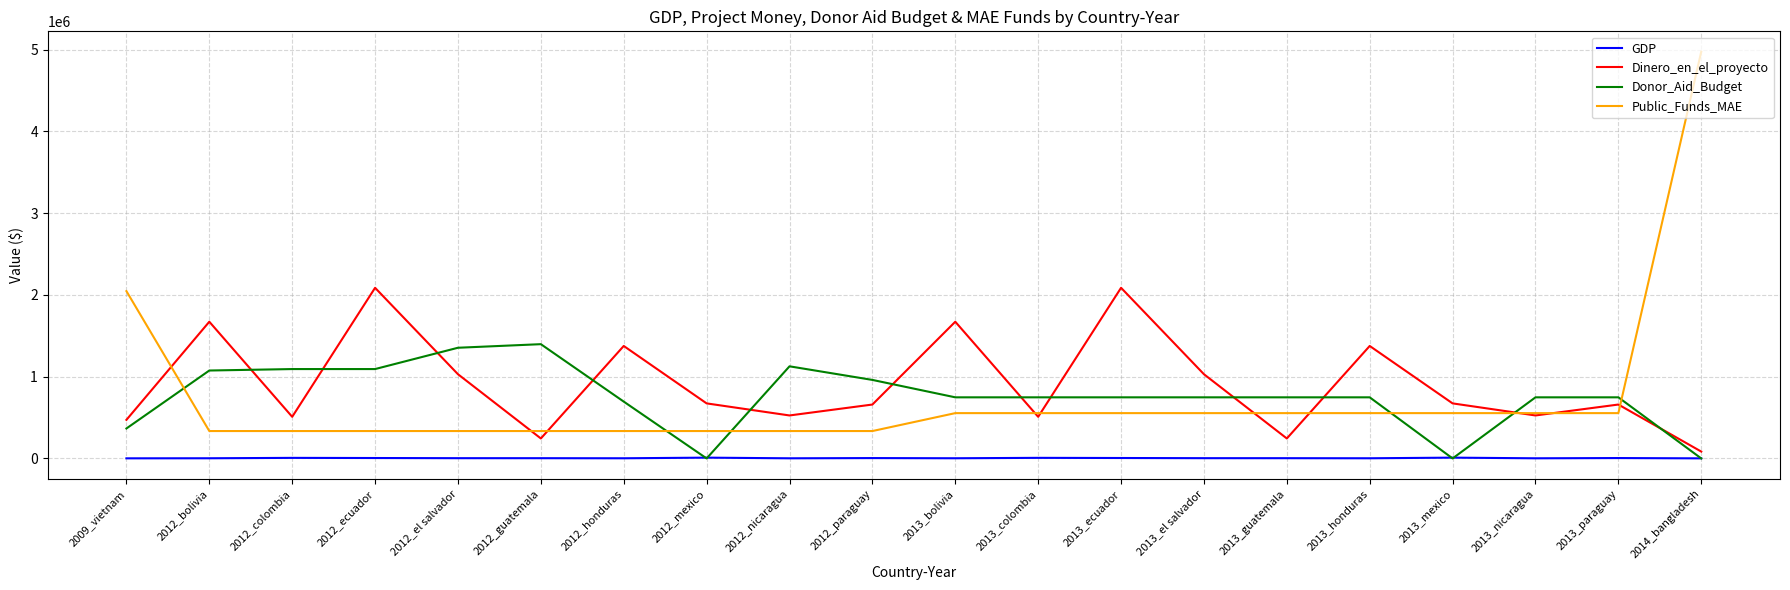

What is the approximate value of GDP at 2012_bolivia?

2094.0